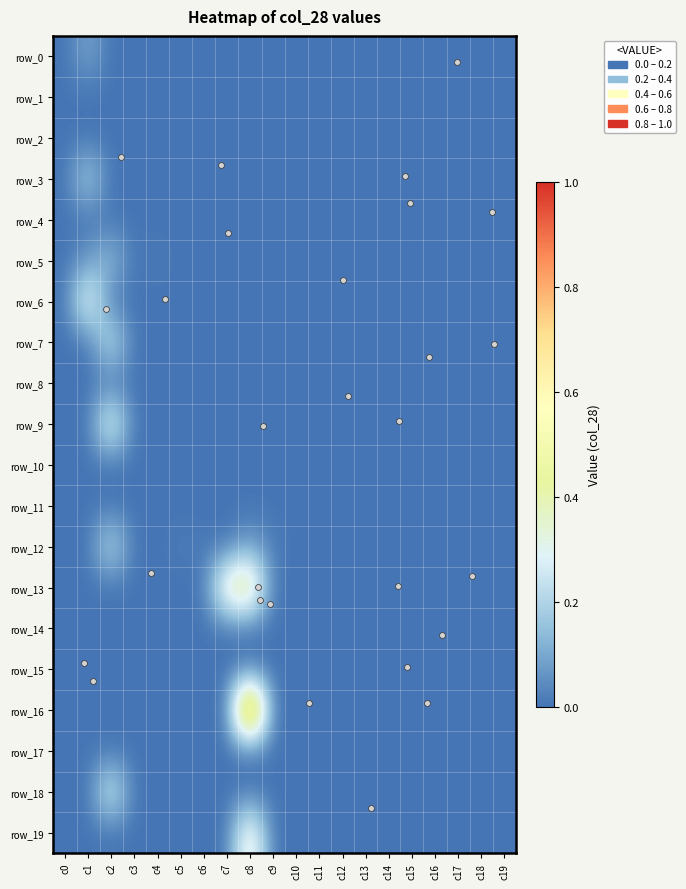

How many data points does each series have?

20